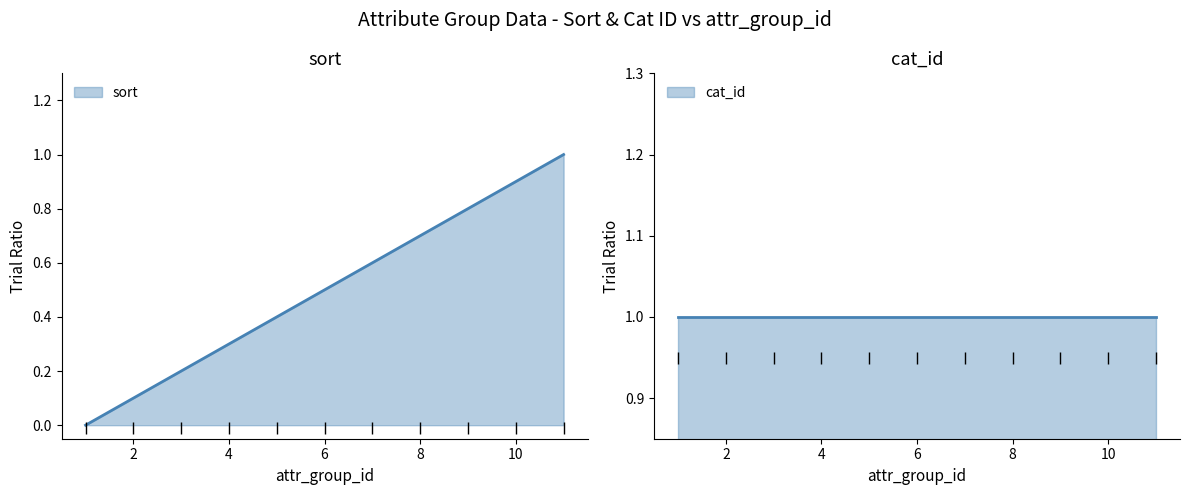

The sort series shows 0.2 at 2. True or false?

False